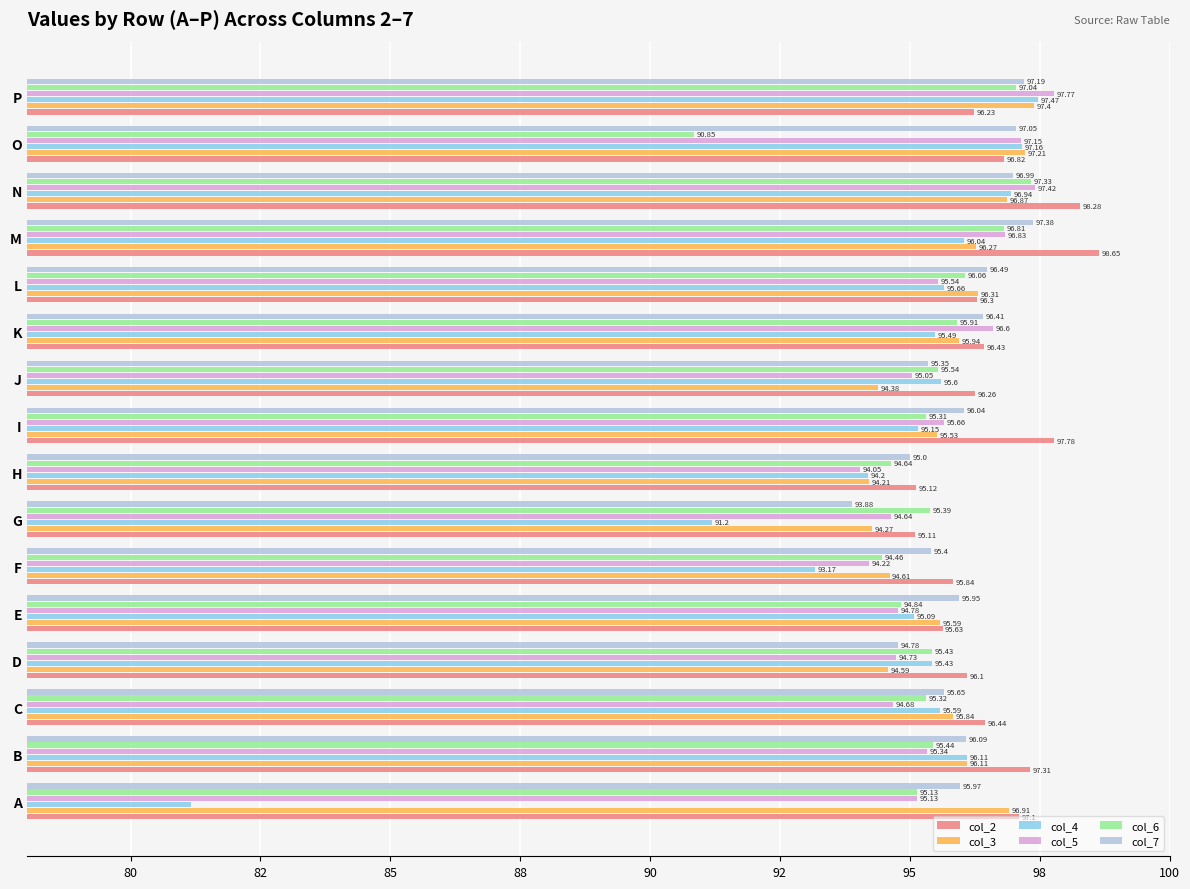

Which category has the lowest value in the col_2 series?

G